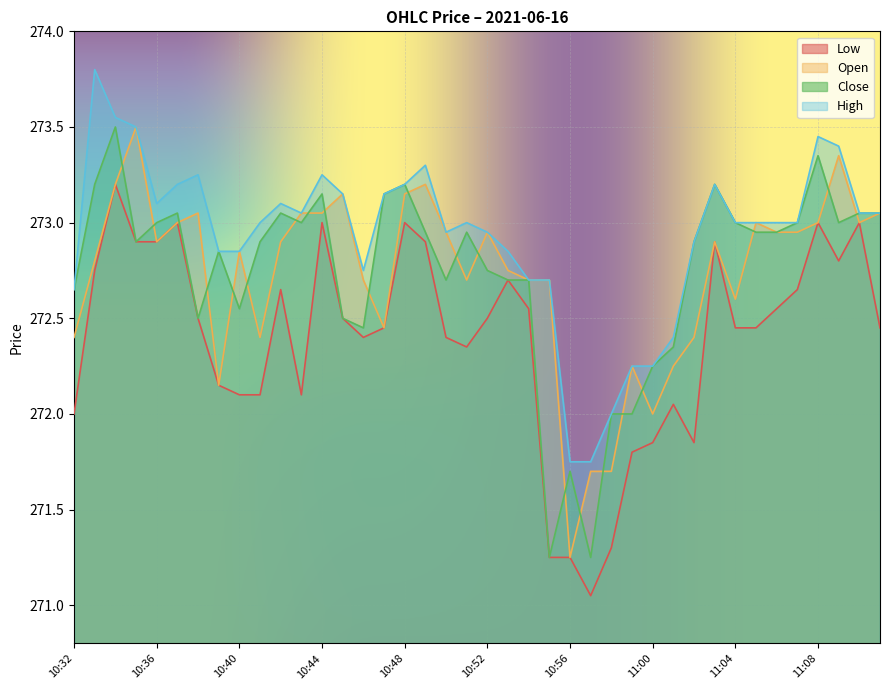

At which category does Low reach its first local peak?

10:34